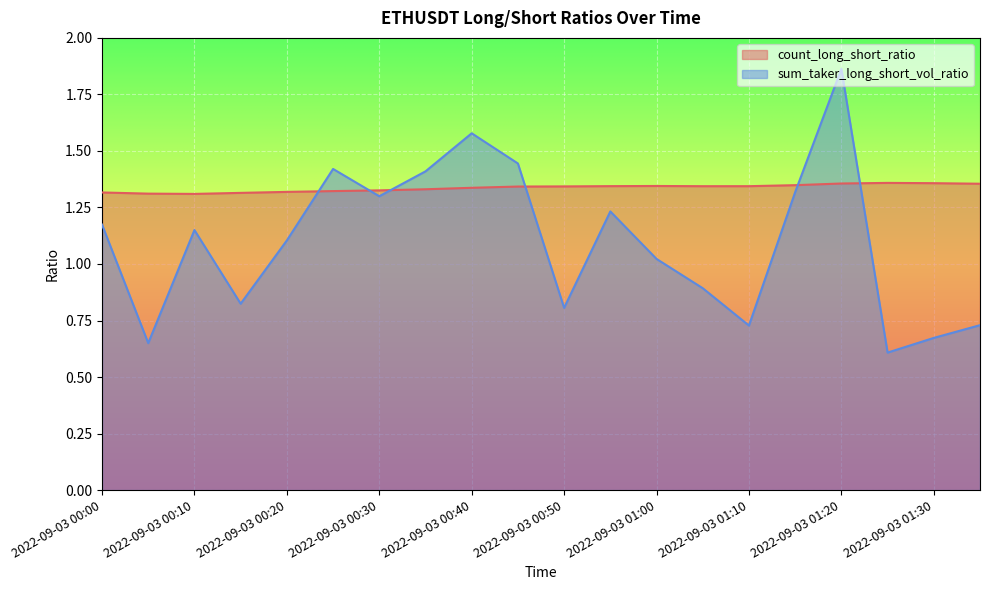

Which series has the widest spread of values?

sum_taker_long_short_vol_ratio